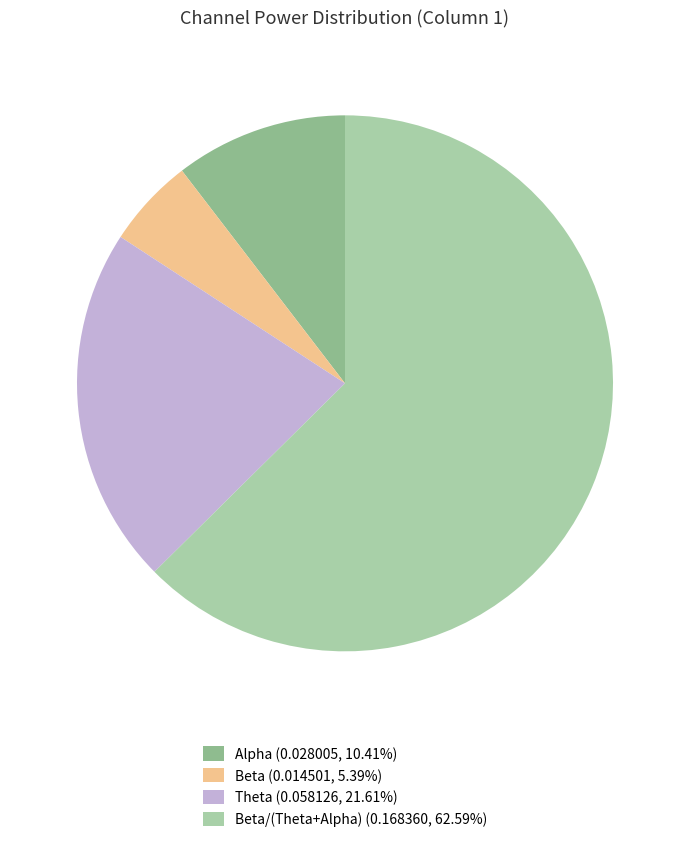

Does Beta/(Theta+Alpha) (0.168360, 62.59%) represent more than half of the total?

Yes